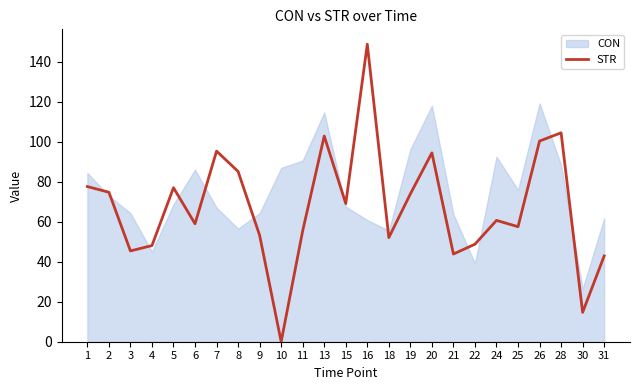

Is it true that the value at 8 is 85.1?

True